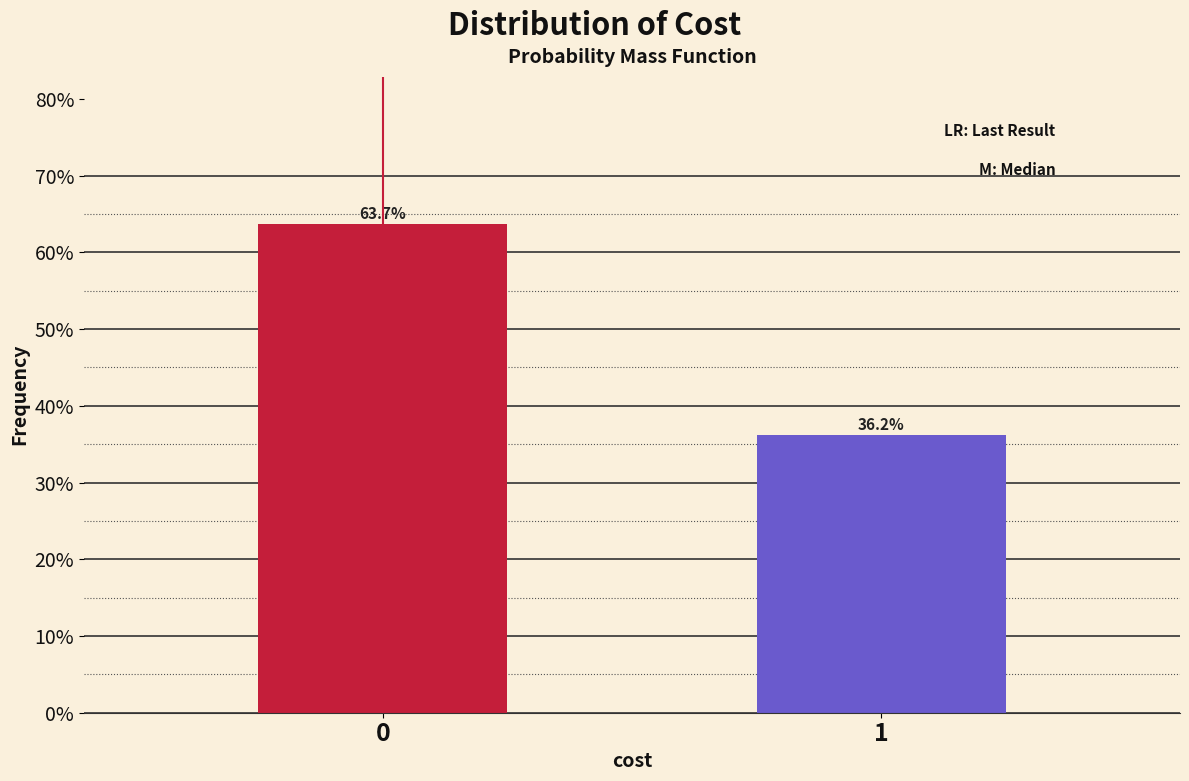

Are the bars horizontal?

No